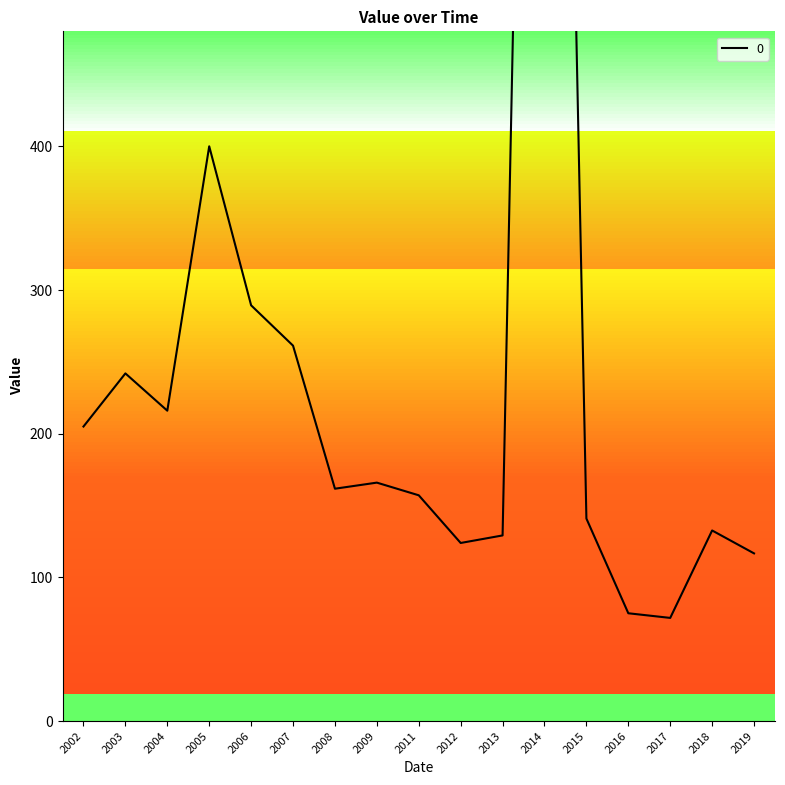

What is the label of the 3rd point from the right?

2017-10-15